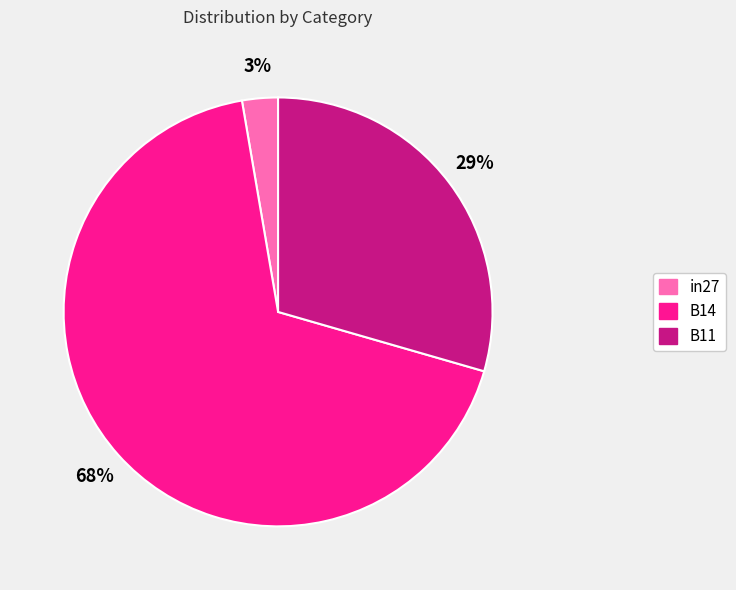

Count the number of slices in the pie.

3